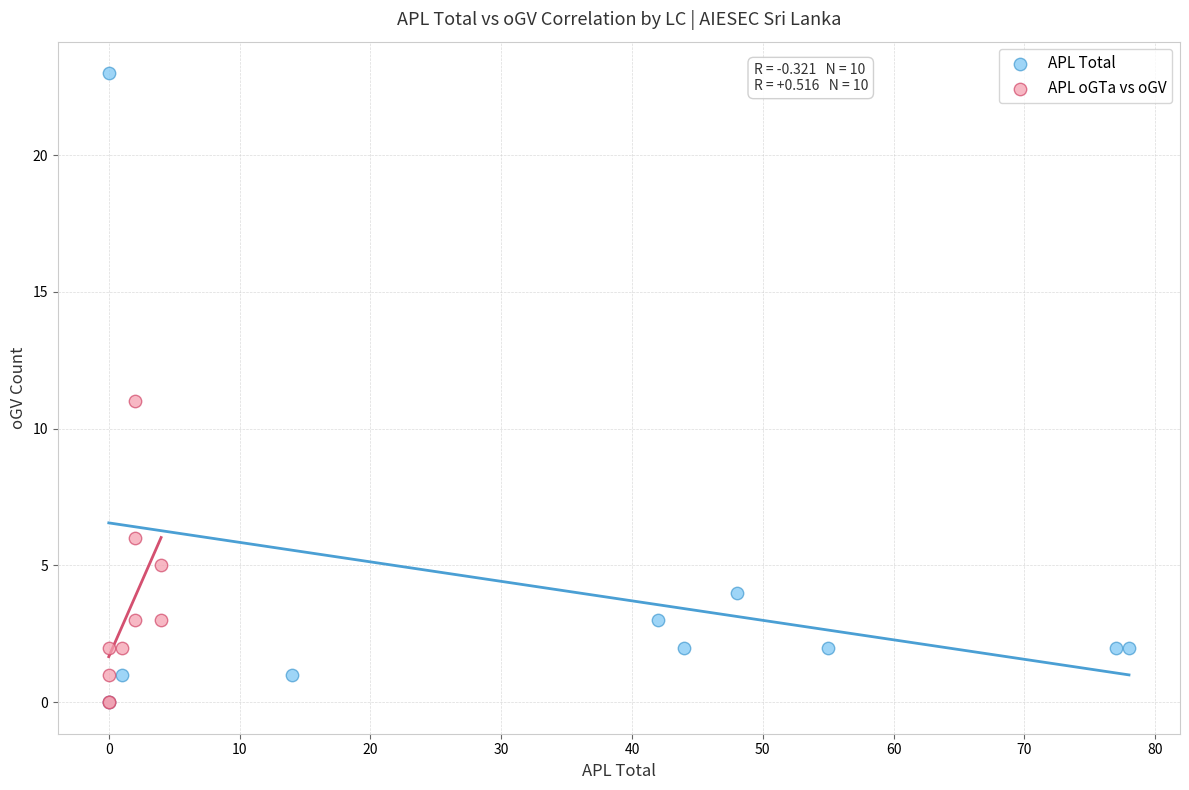

What are all the series names shown in the legend?

APL Total, APL oGTa vs oGV